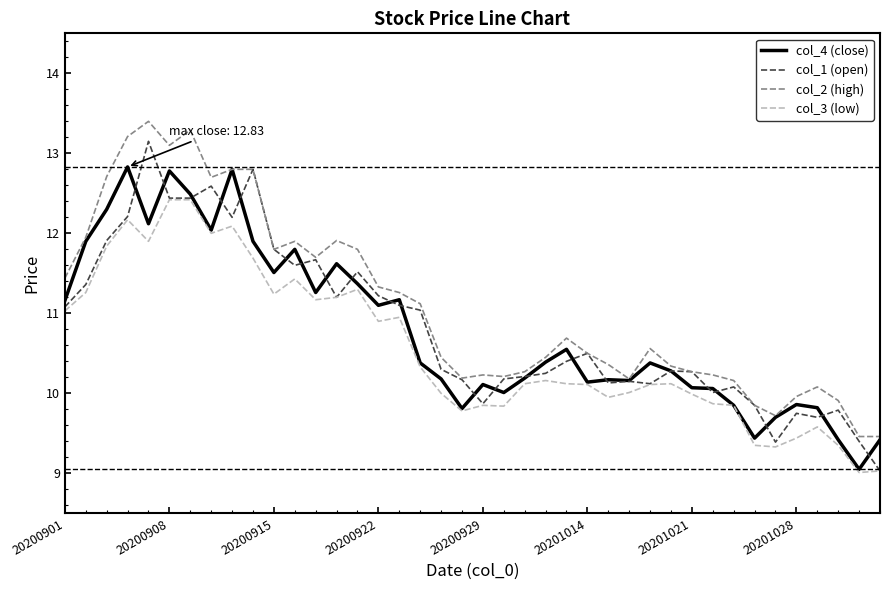

Which series has the largest total across all categories?

col_2 (high)